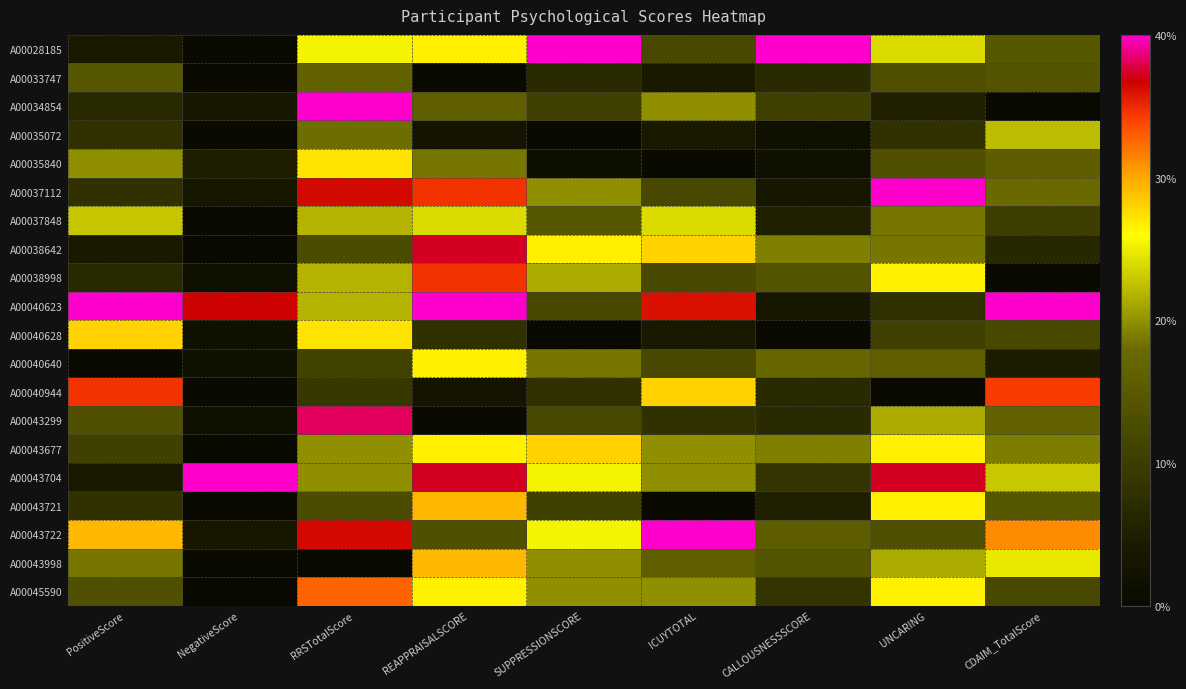

How many categories are shown in the chart?

9